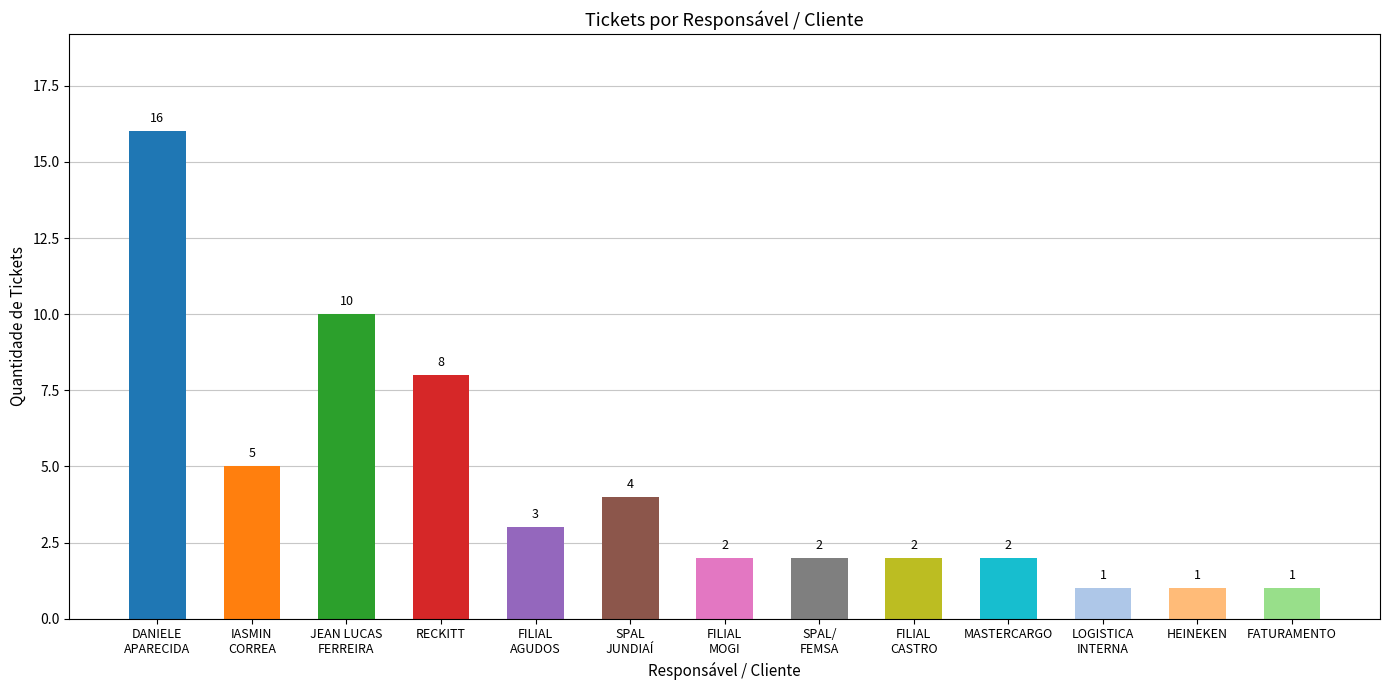

True or false: the data shows 2 at MASTERCARGO.

True